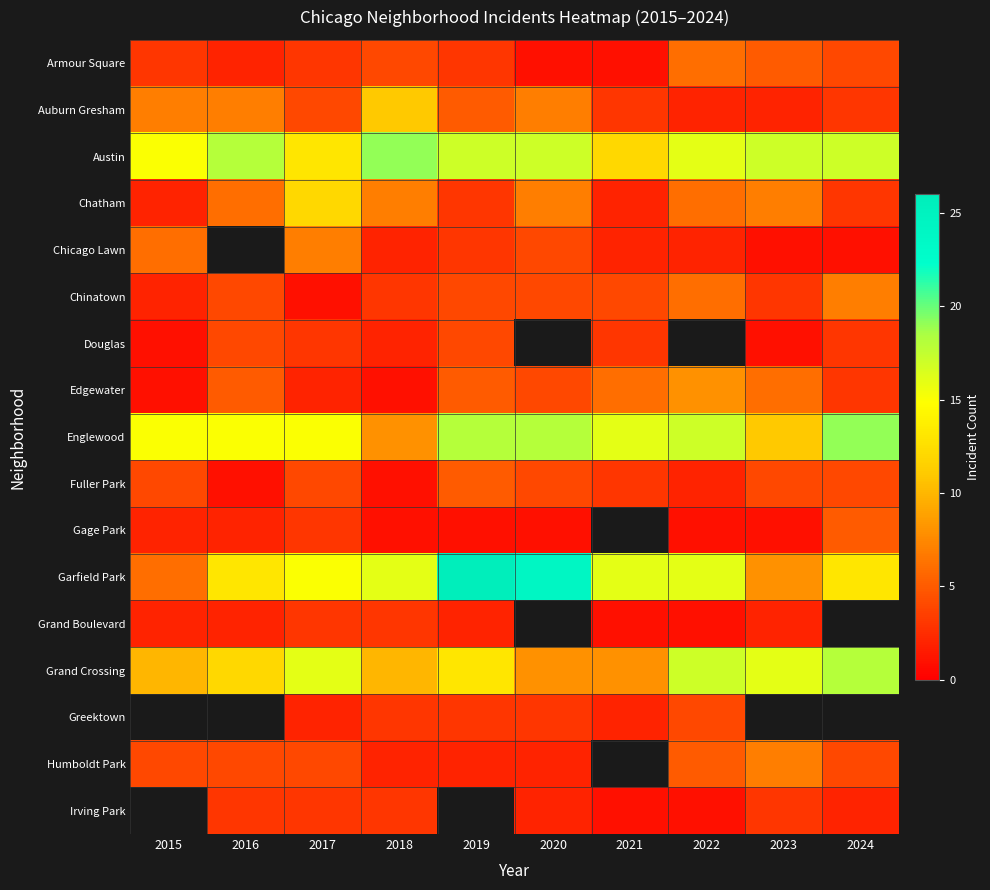

Is it true that Grand Crossing equals 16.0 at 2017?

True